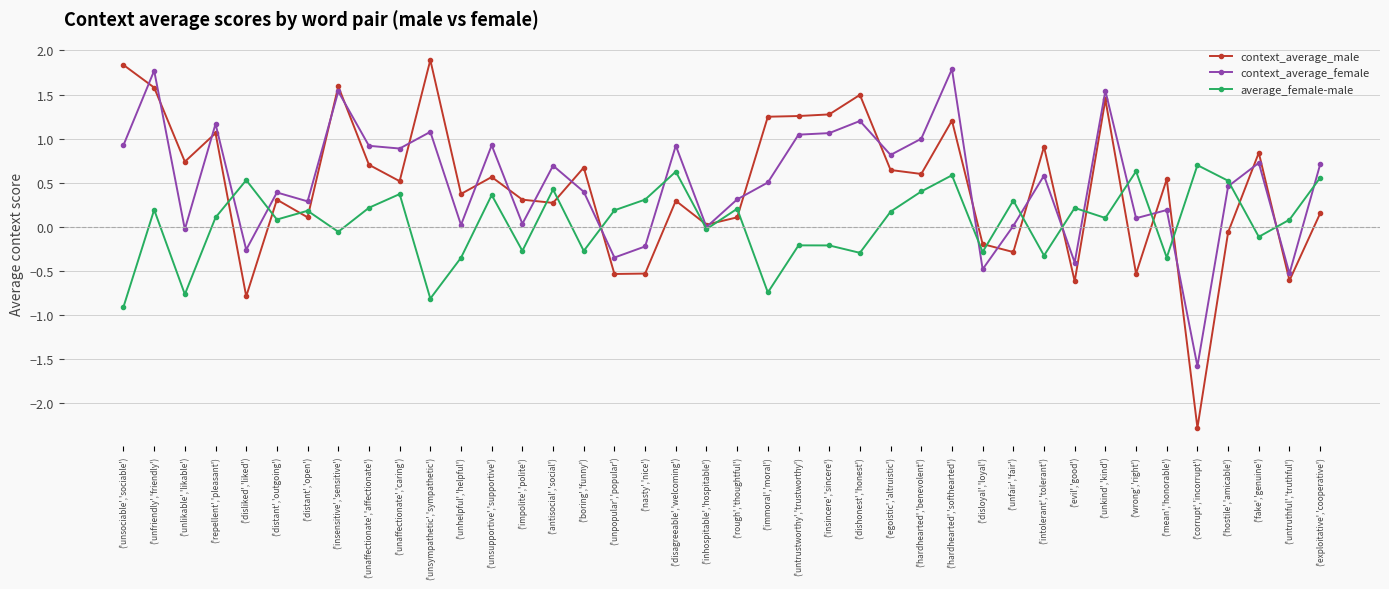

What is the total value across all series at ('egoistic','altruistic')?

1.6